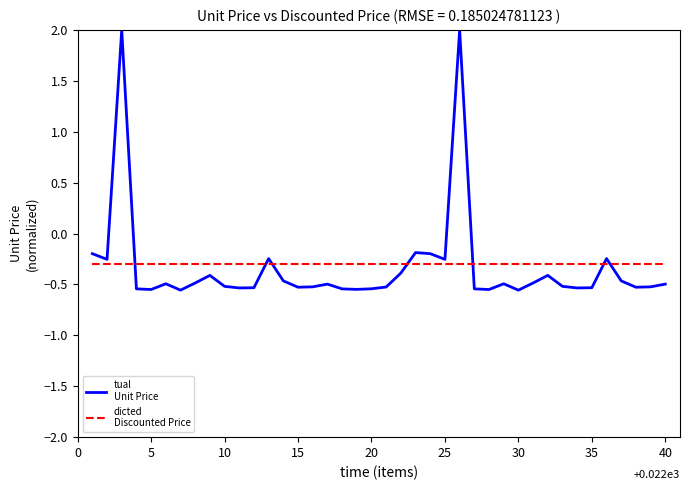

What is the maximum value shown in the chart?

2.0